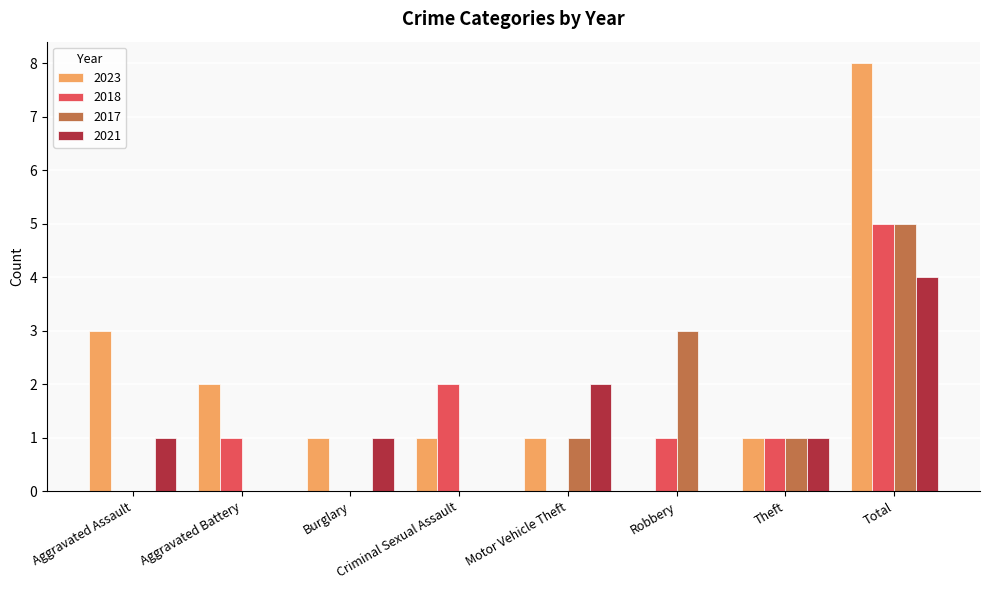

Which category has the highest value across all series?

Total